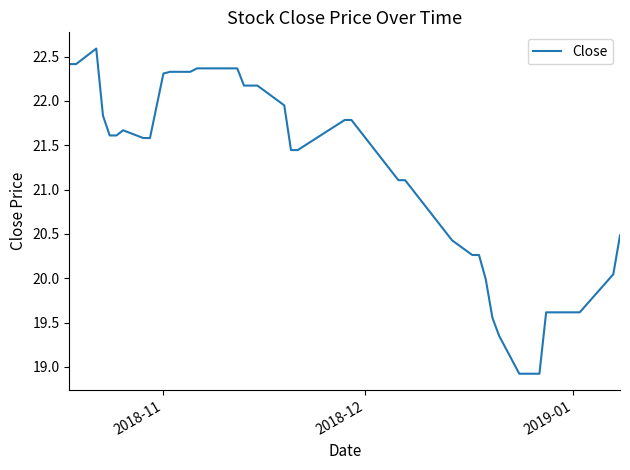

What is the minimum value shown in the chart?

18.9